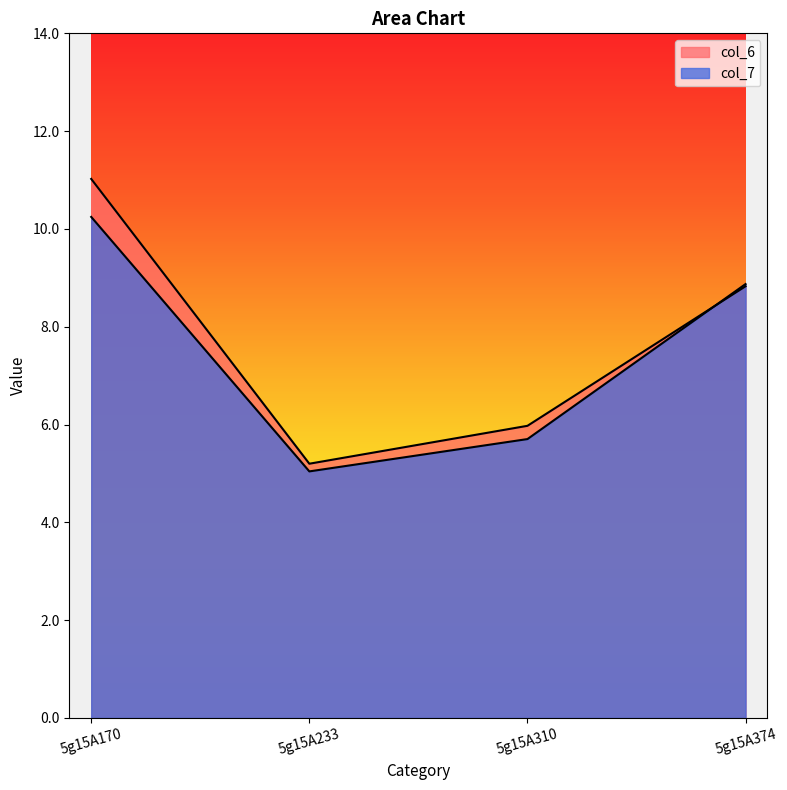

Does the chart display data point markers on the line(s)?

No